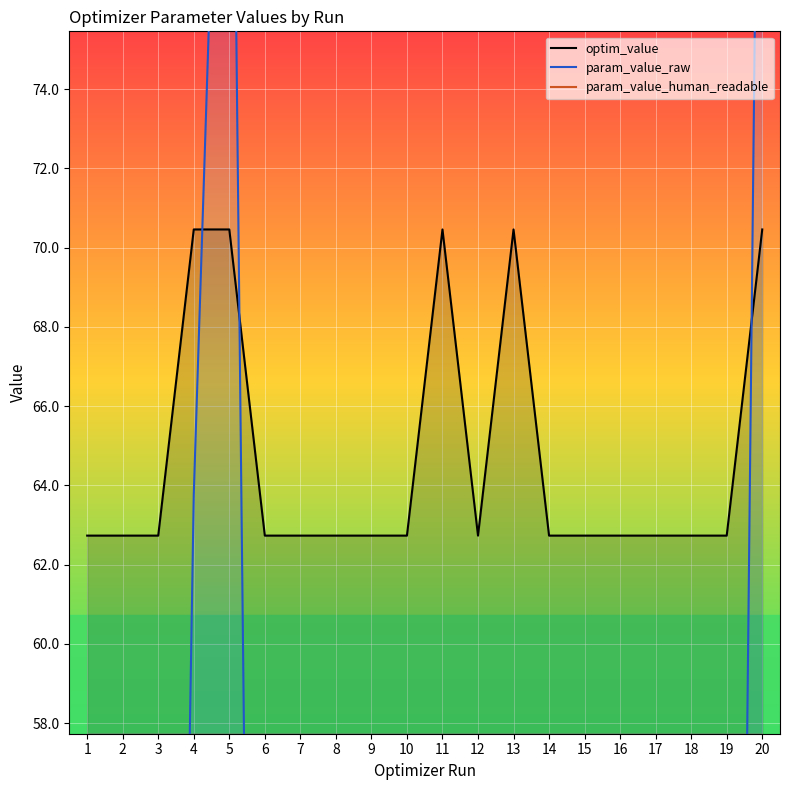

Is the value of optim_value at 9 greater than the value of param_value_raw at 10?

Yes